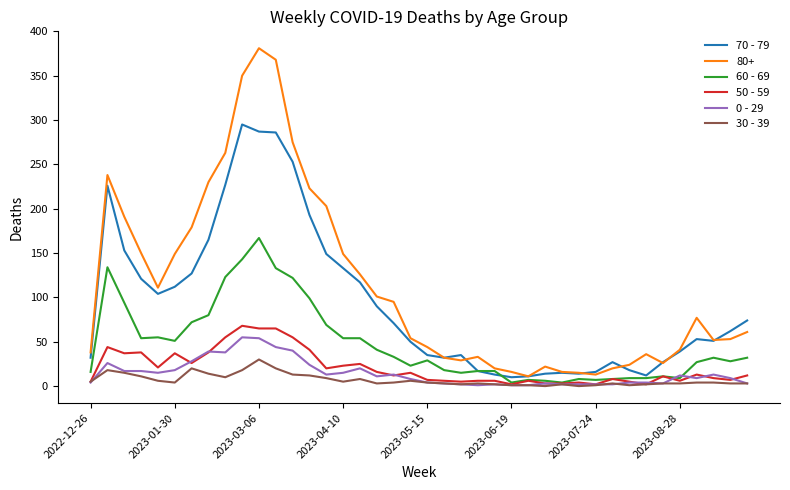

Which series has the largest range (max minus min)?

80+